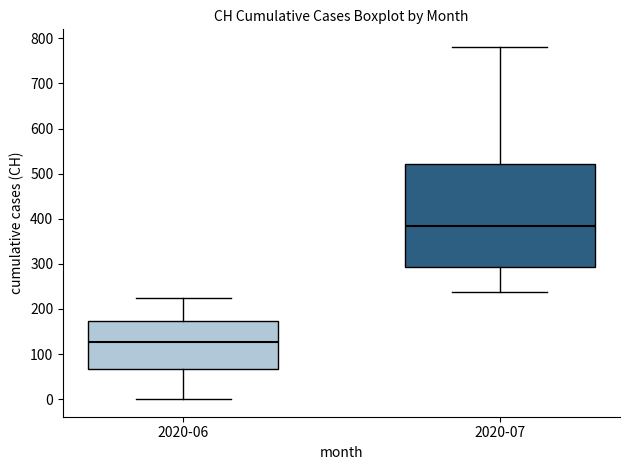

Which box has the highest median line?

2020-07